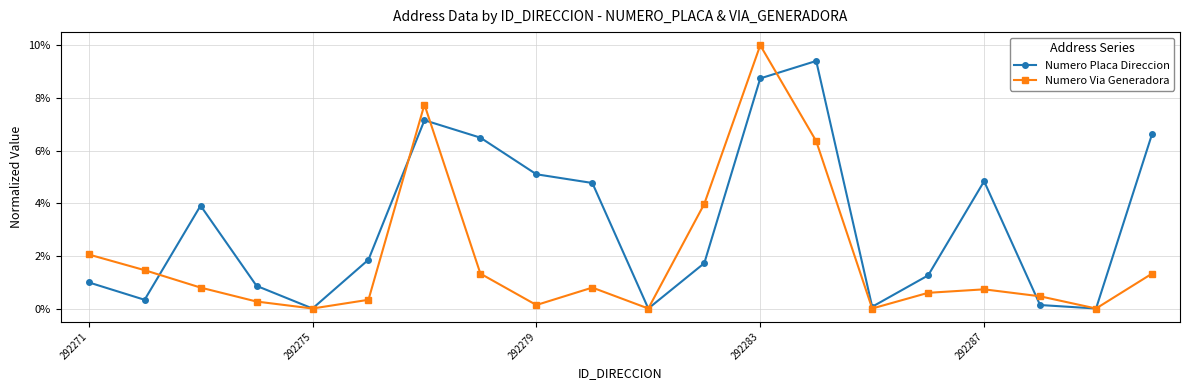

What are all the series names shown in the legend?

Numero Placa Direccion, Numero Via Generadora